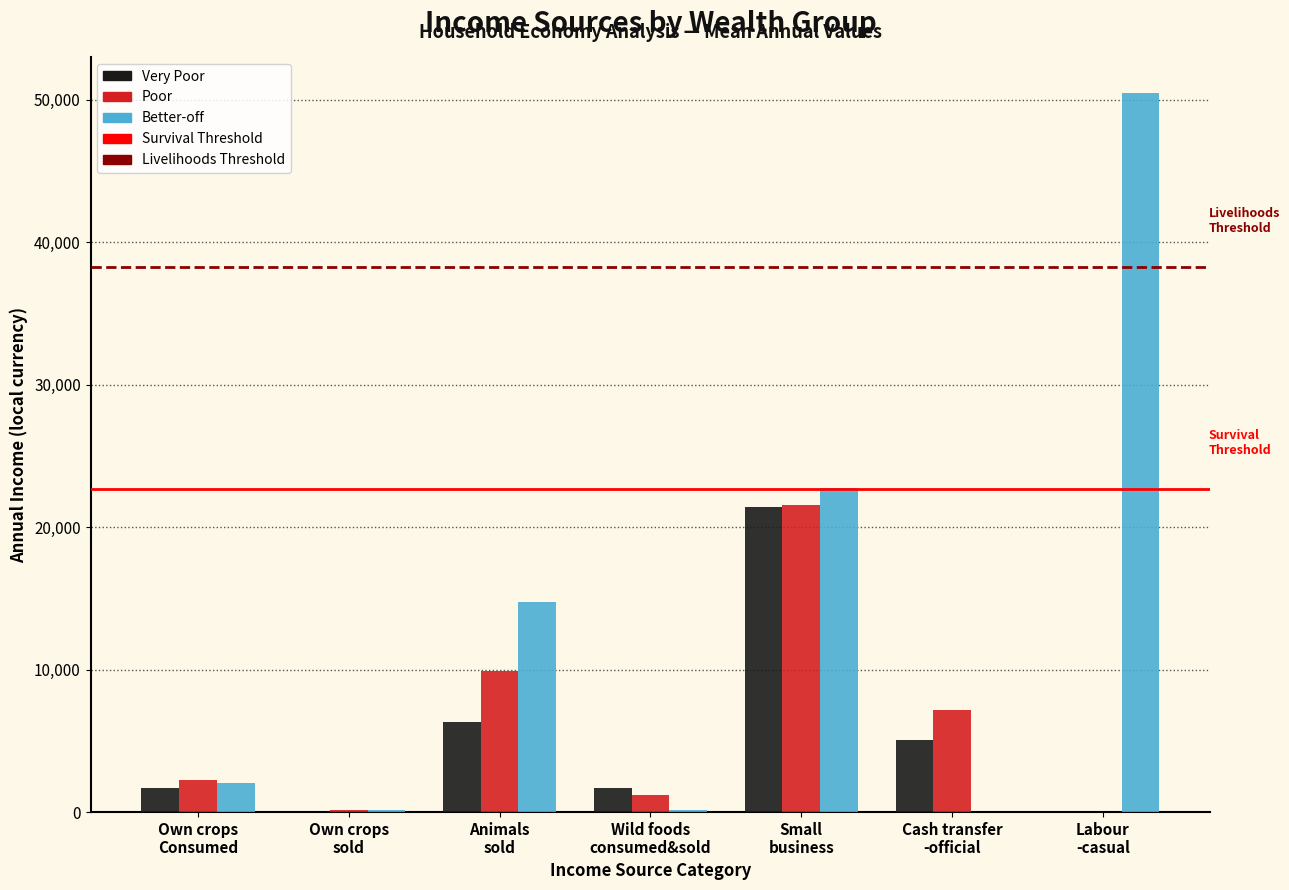

What is the highest value of the Better-off series?

50468.6